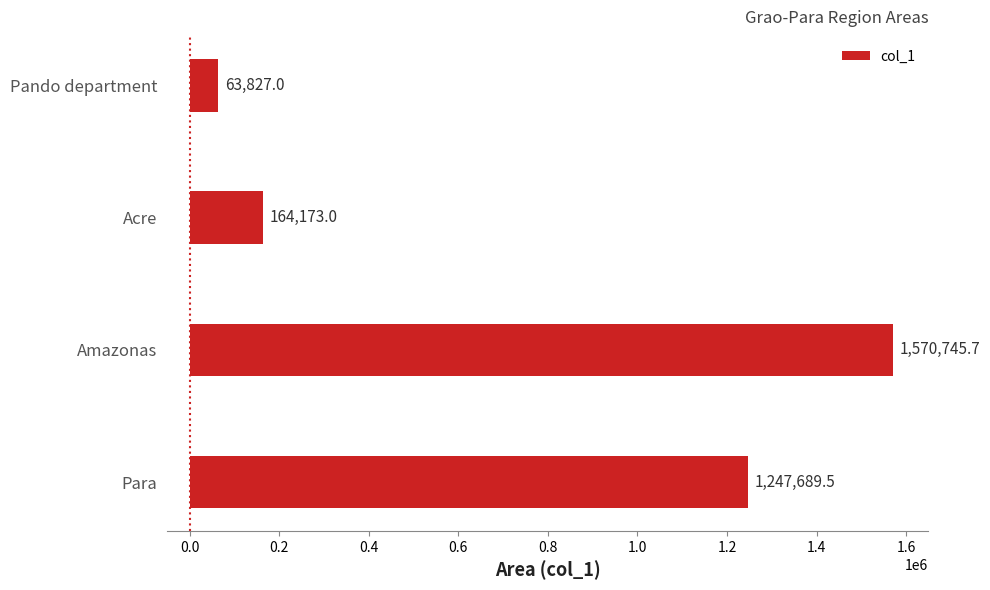

What is the difference between the maximum and second lowest values?

1406572.7